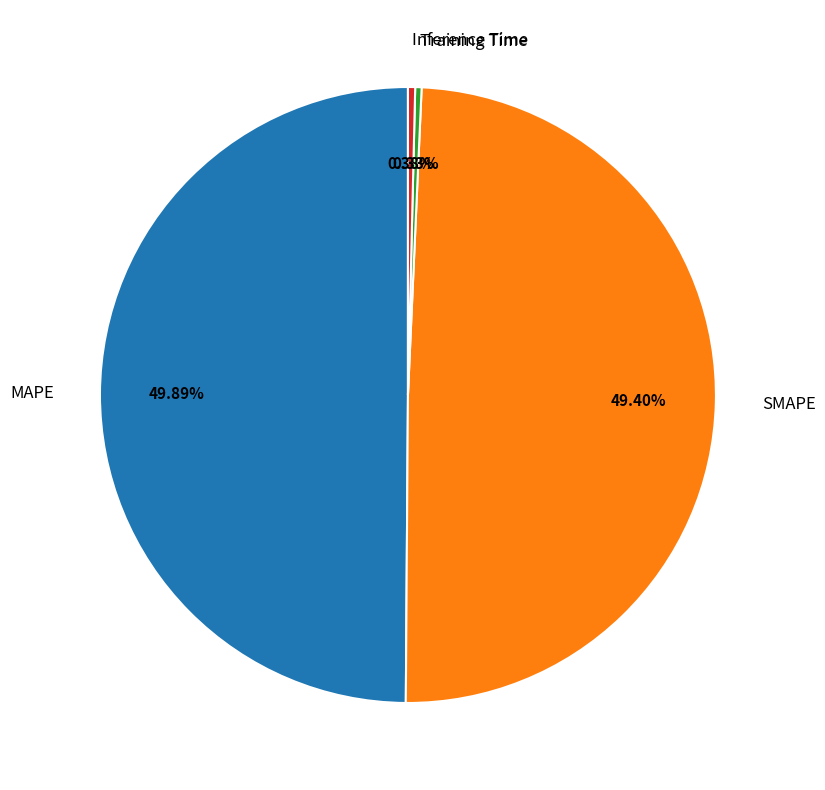

Between MAPE and Training Time, which is larger?

MAPE